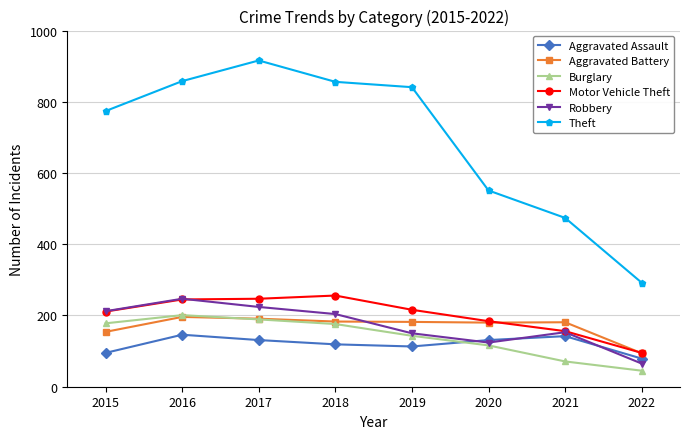

Does the chart have visible grid lines?

Yes